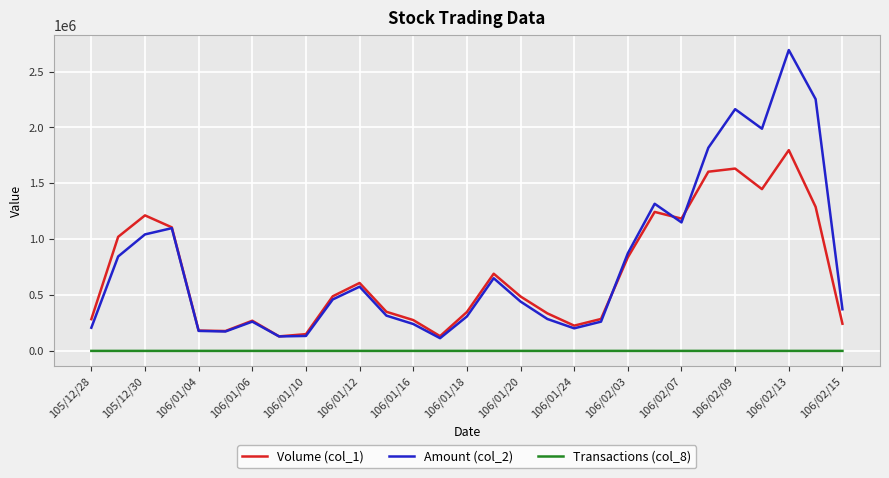

What is the maximum value shown in the chart?

2692950